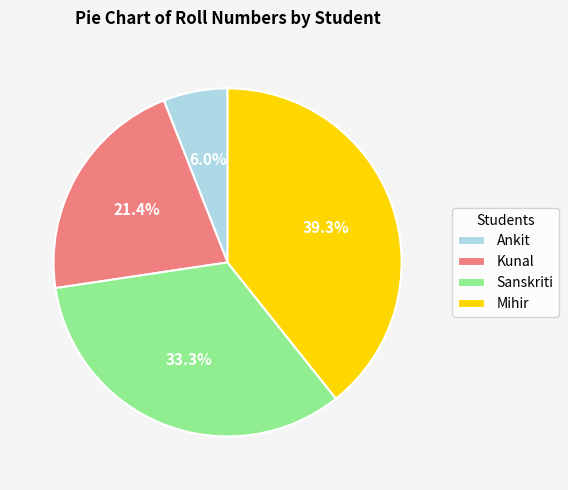

Approximately how many times larger is the value at Kunal compared to Sanskriti?

0.6